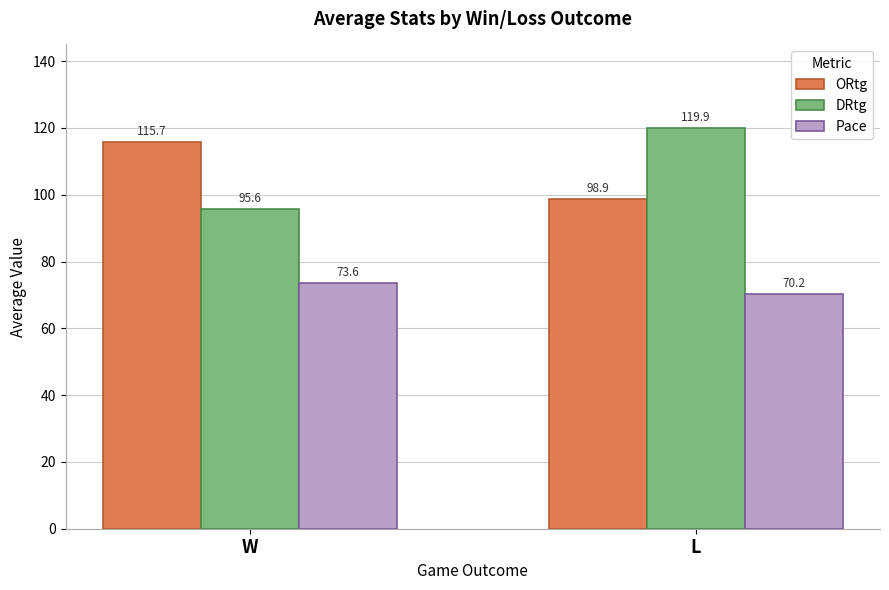

What position from the left is L?

2